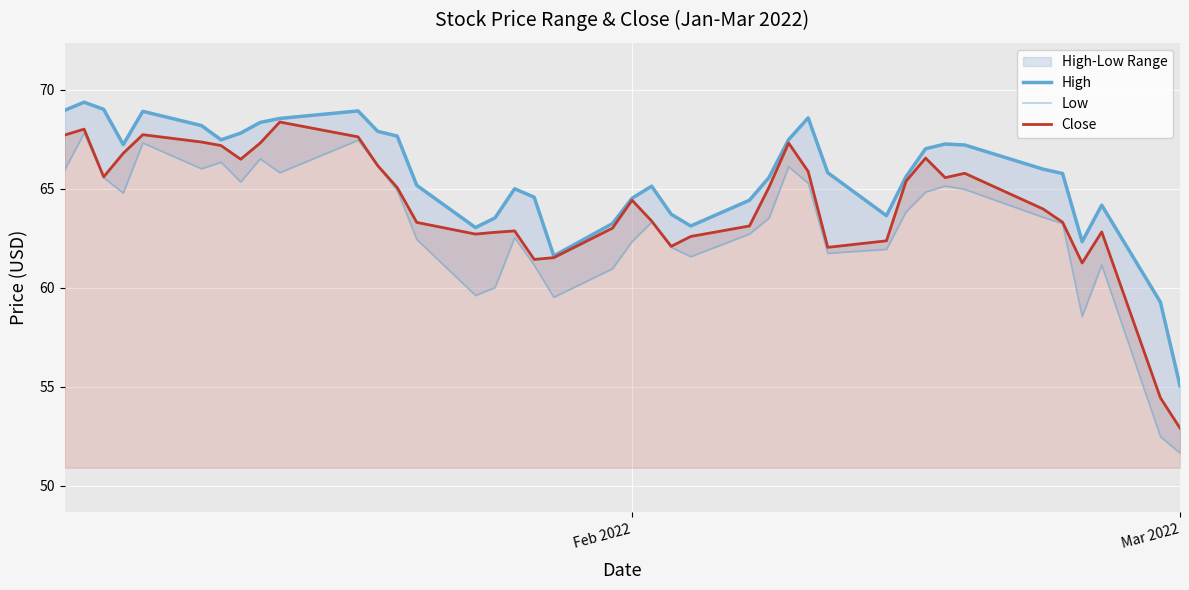

How many lines are shown in the chart?

3